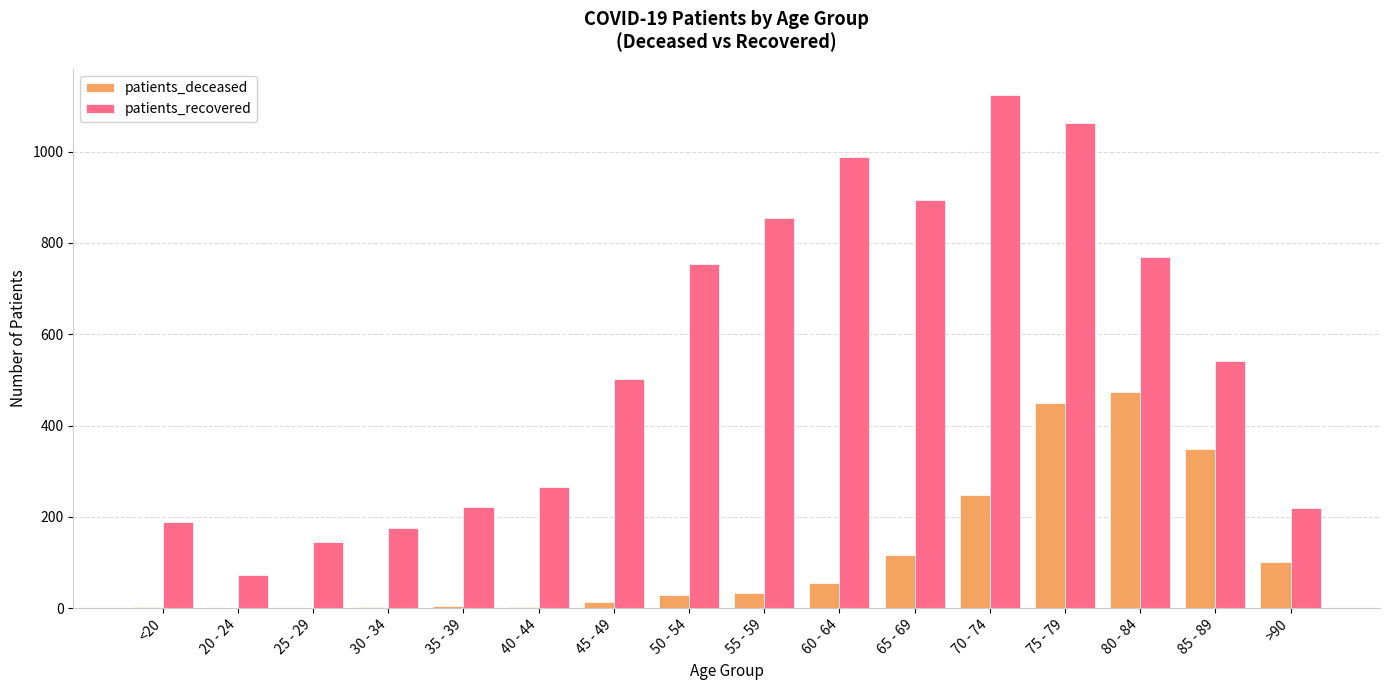

What is the sum of all patients_deceased values?

1883